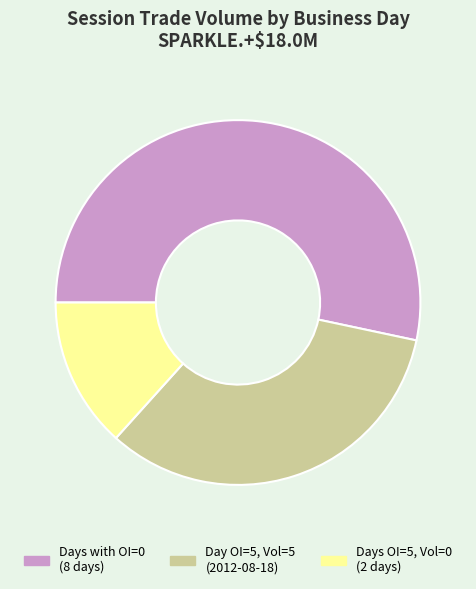

How many slices are in this pie chart?

3